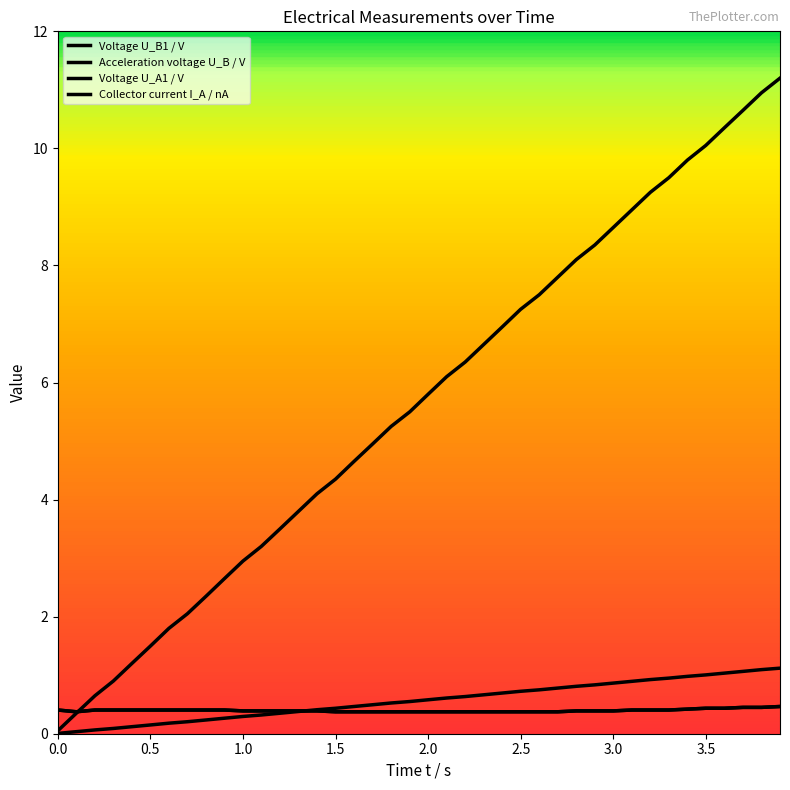

Is this an area chart (filled region under the line)?

No